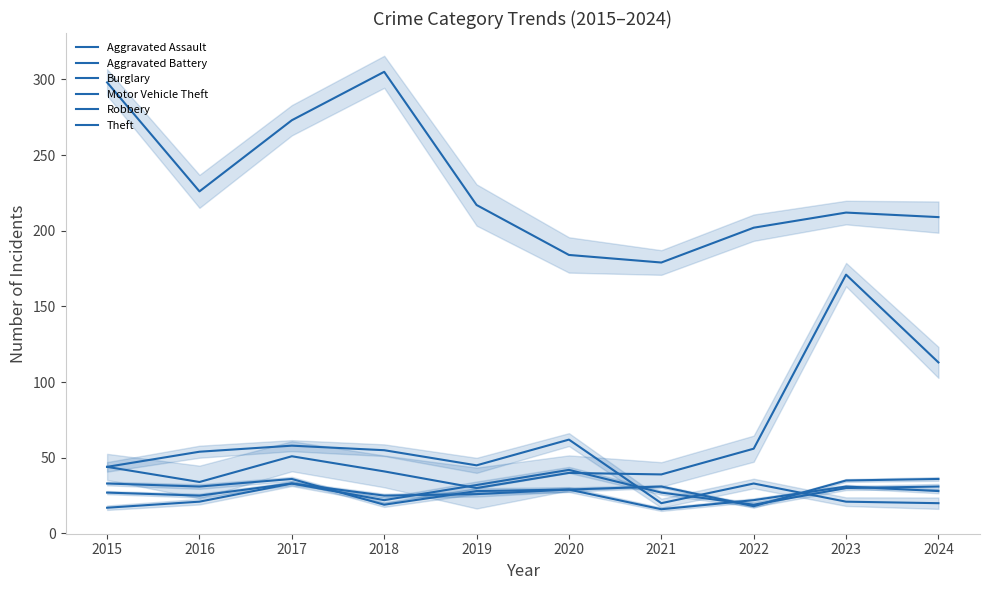

Rank the categories by Burglary value from lowest to highest.

2021, 2024, 2023, 2022, 2015, 2019, 2016, 2018, 2017, 2020